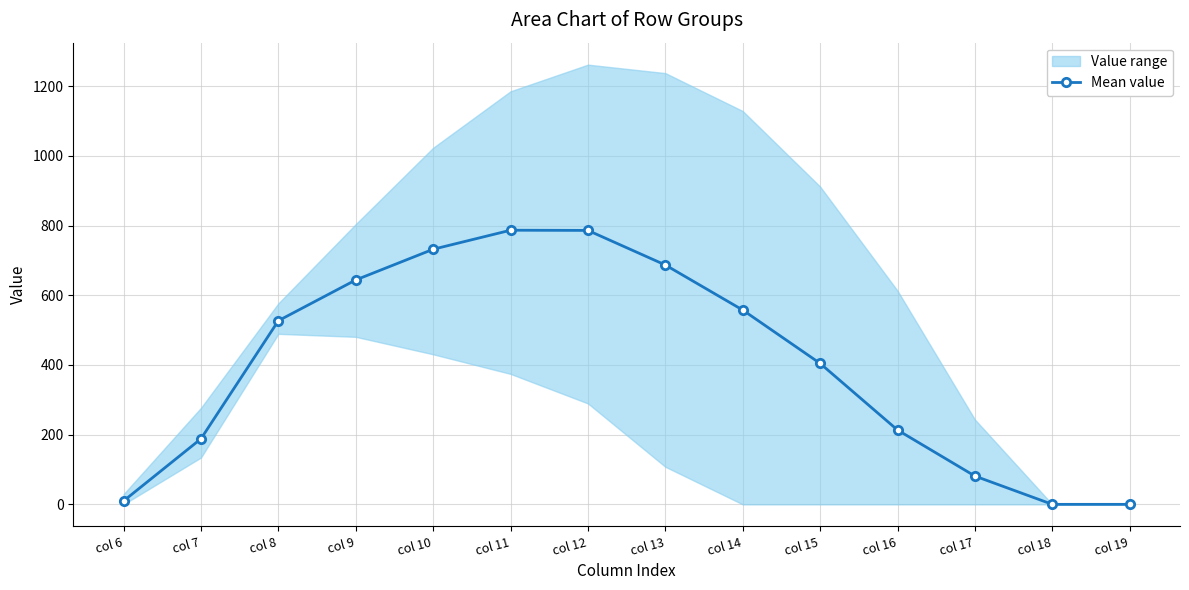

How many points are higher than both their immediate neighbors (excluding endpoints)?

1